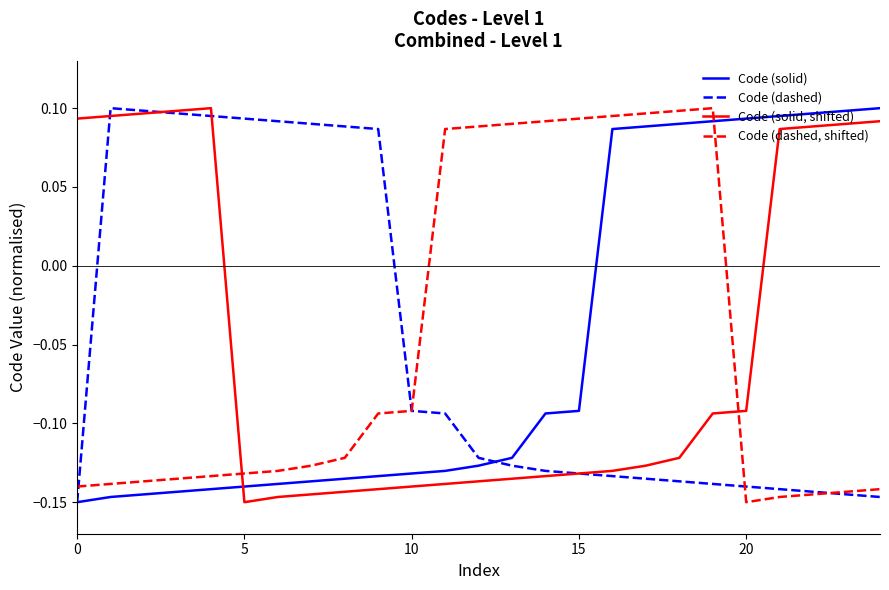

True or false: Code (solid, shifted) and Code (dashed, shifted) cross at least once.

True